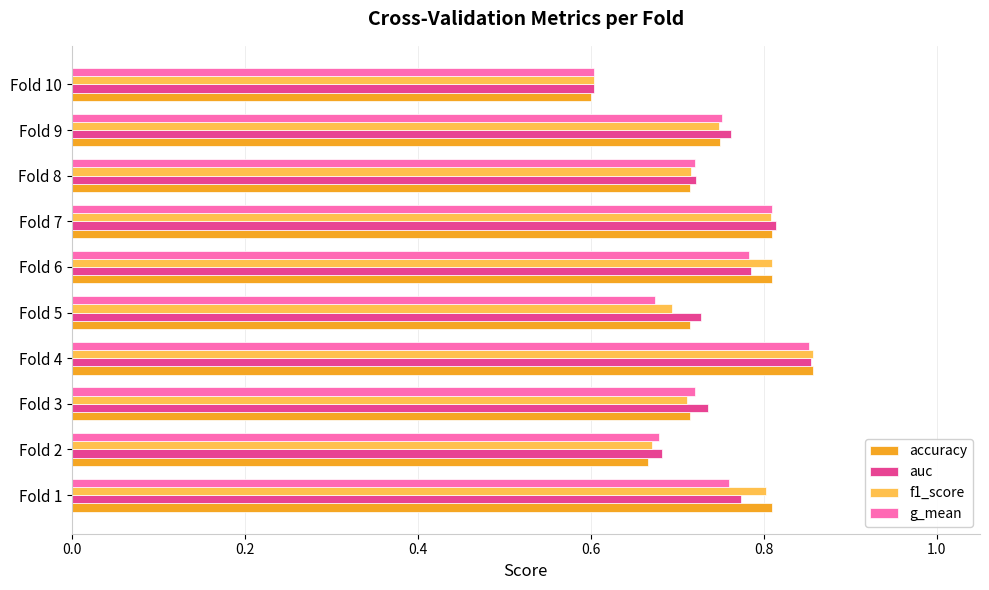

True or false: accuracy has a value of 0.8 at Fold 6.

True